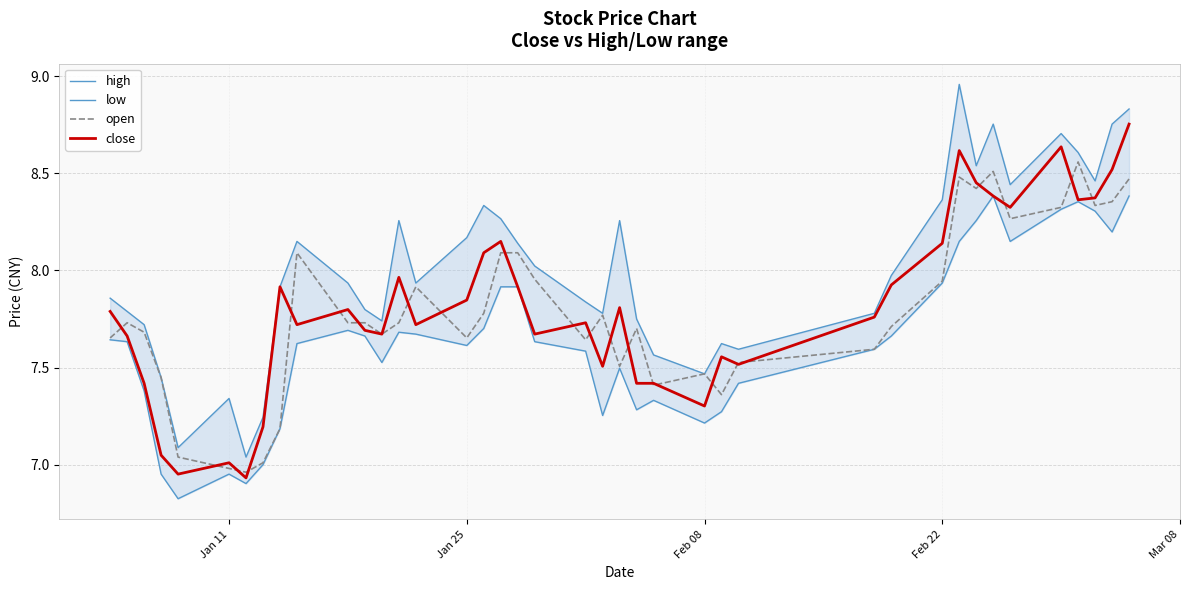

True or false: close has a value of 4.2 at Feb 22.

False